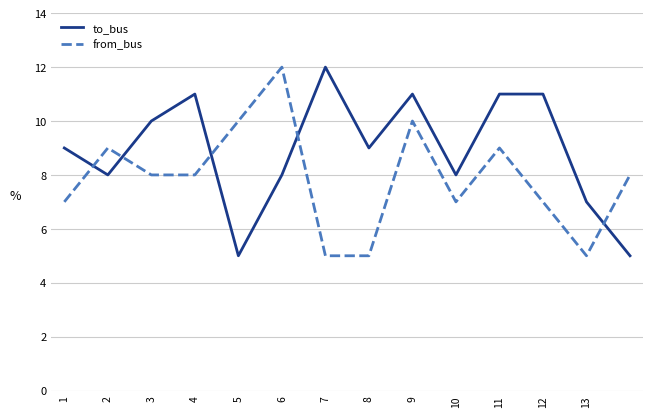

List the series in order of their overall mean, highest first.

to_bus, from_bus